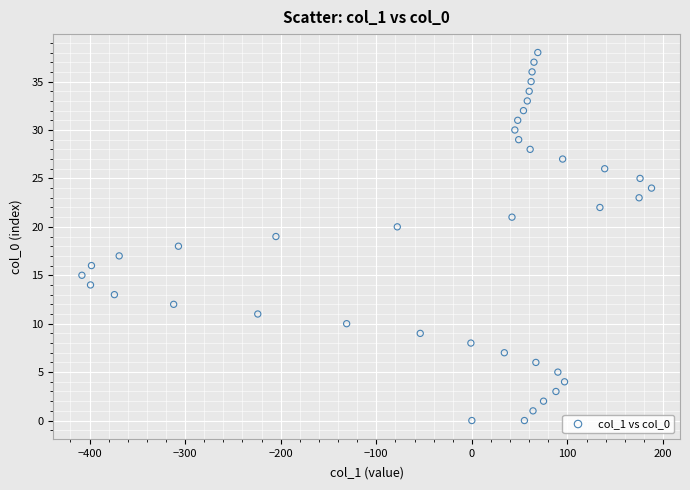

What is the range of Y values (max minus min)?

38